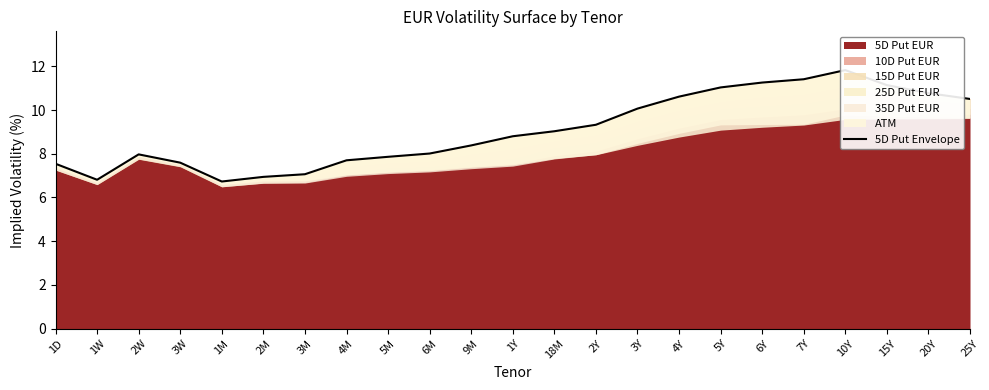

Reading right to left, what are all the values shown in this chart?

10.5	10.8	11.1	11.8	11.4	11.3	11.0	10.6	10.1	9.3	9.0	8.8	8.4	8.0	7.9	7.7	7.1	6.9	6.7	7.6	8.0	6.8	7.5